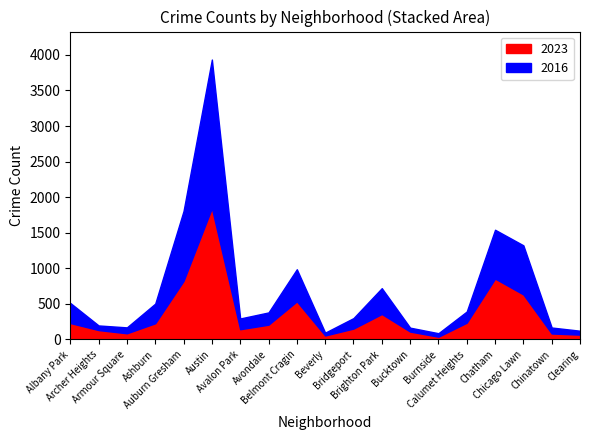

What is the highest value of the 2023 series?

1848